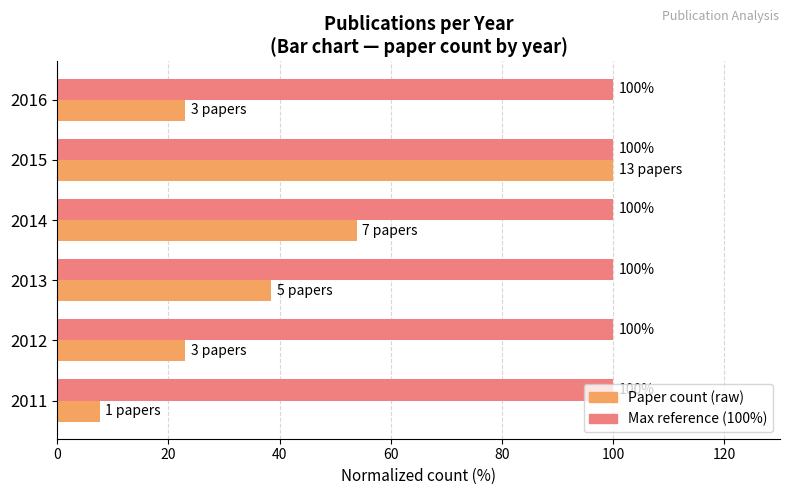

What is the total value across all series at 2015?

200.0